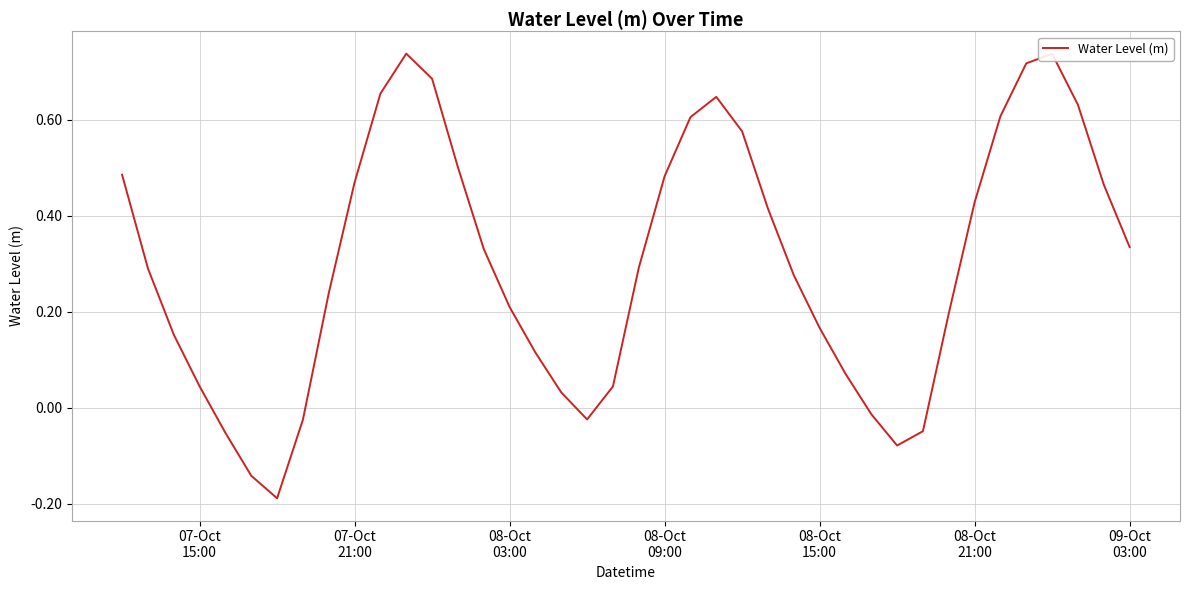

What is the difference between the maximum and minimum values?

0.9